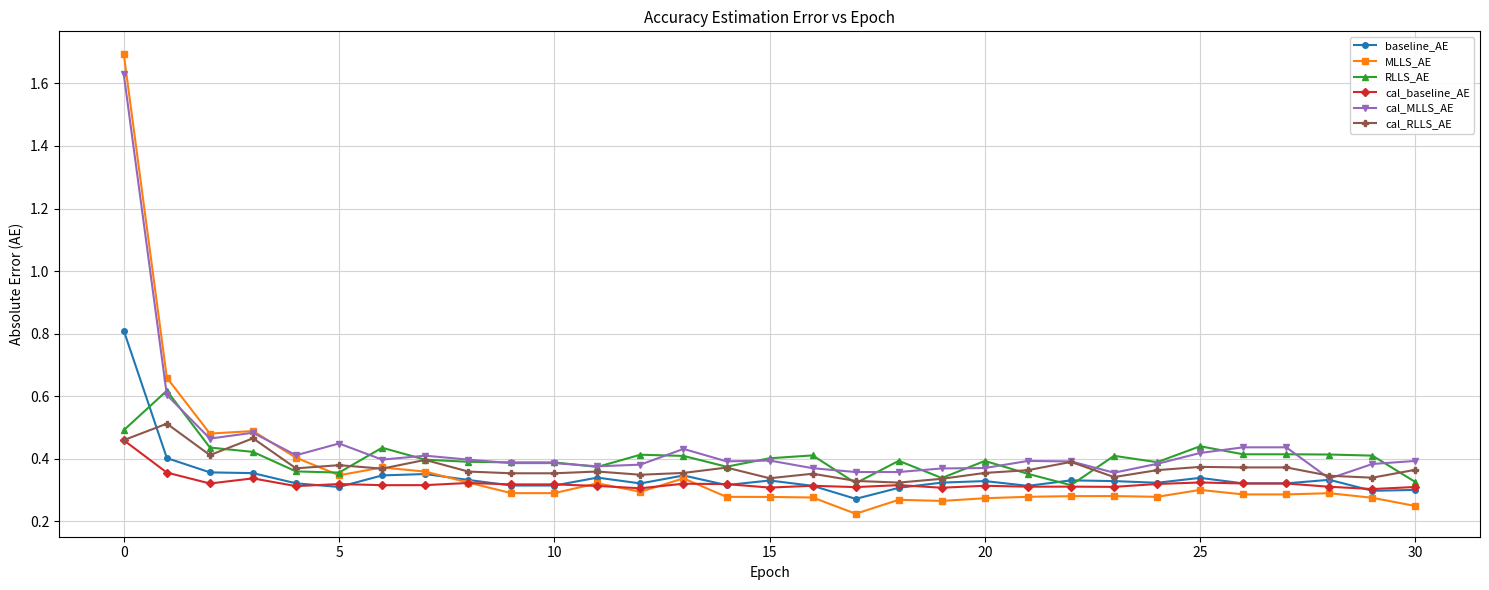

Count the cal_baseline_AE values in the range 0 to 1.

31